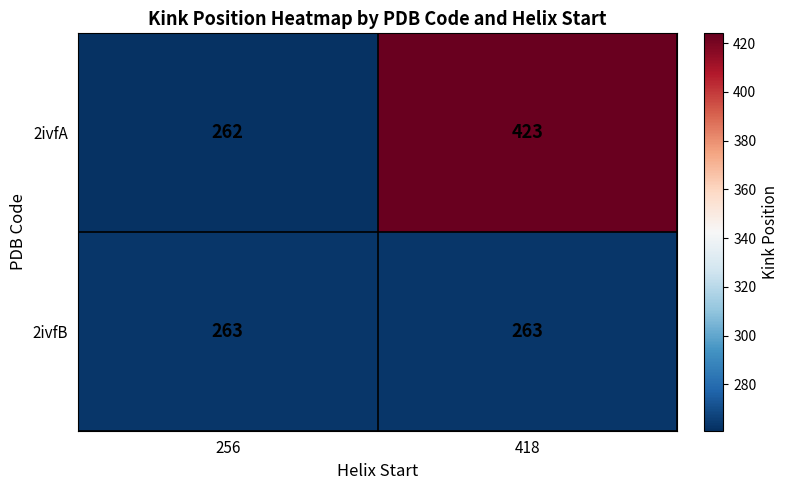

Which category has the lowest value across all series?

256